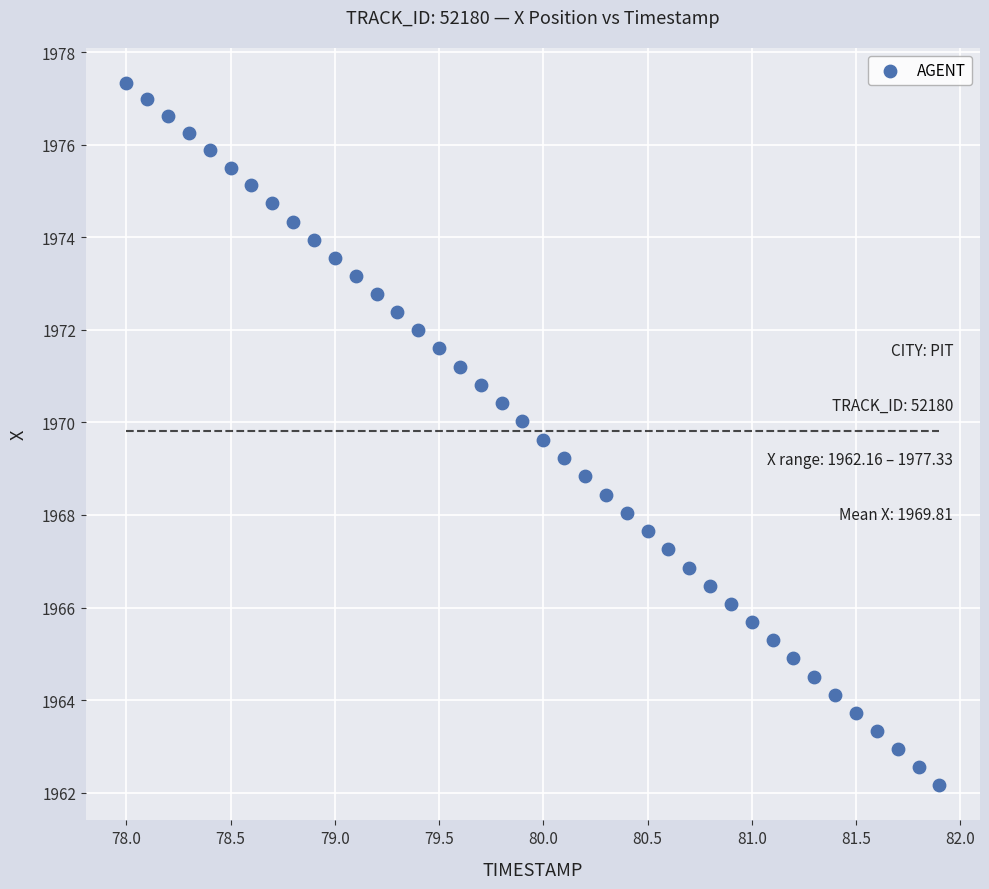

What is the range of Y values (max minus min)?

15.2